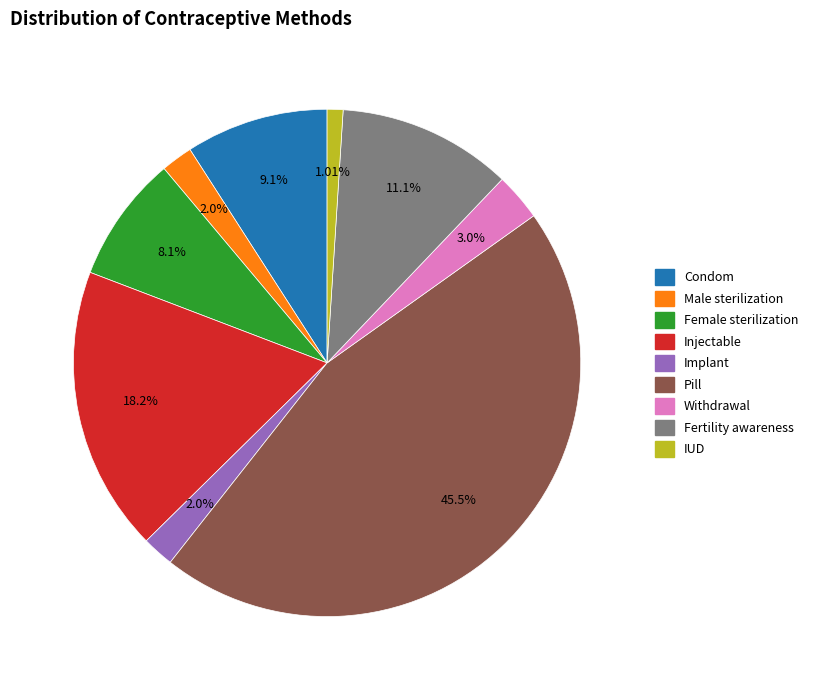

To the nearest percent, what portion does Pill represent?

45%